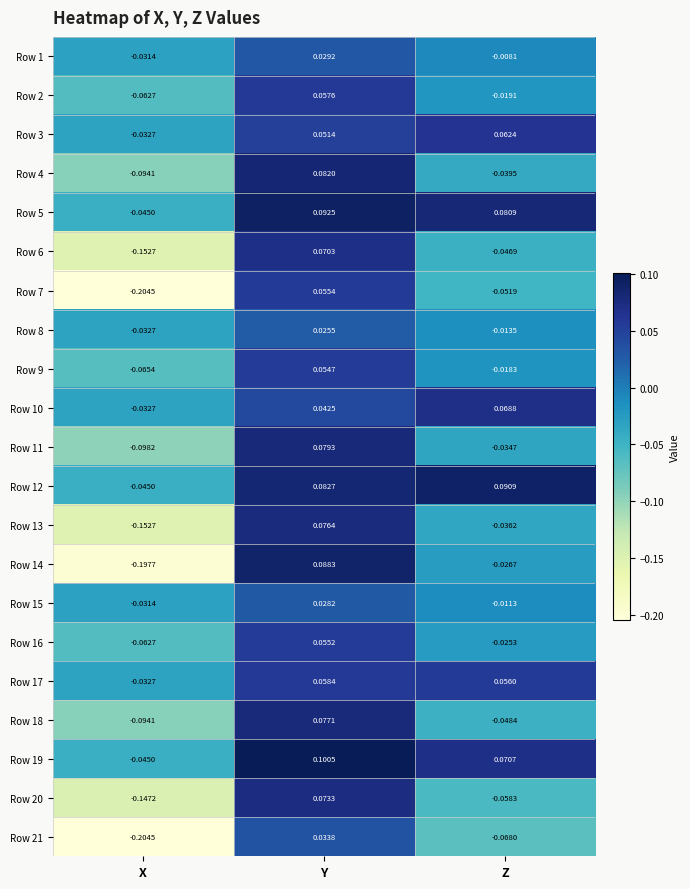

At which label does Row 8 reach its minimum?

X